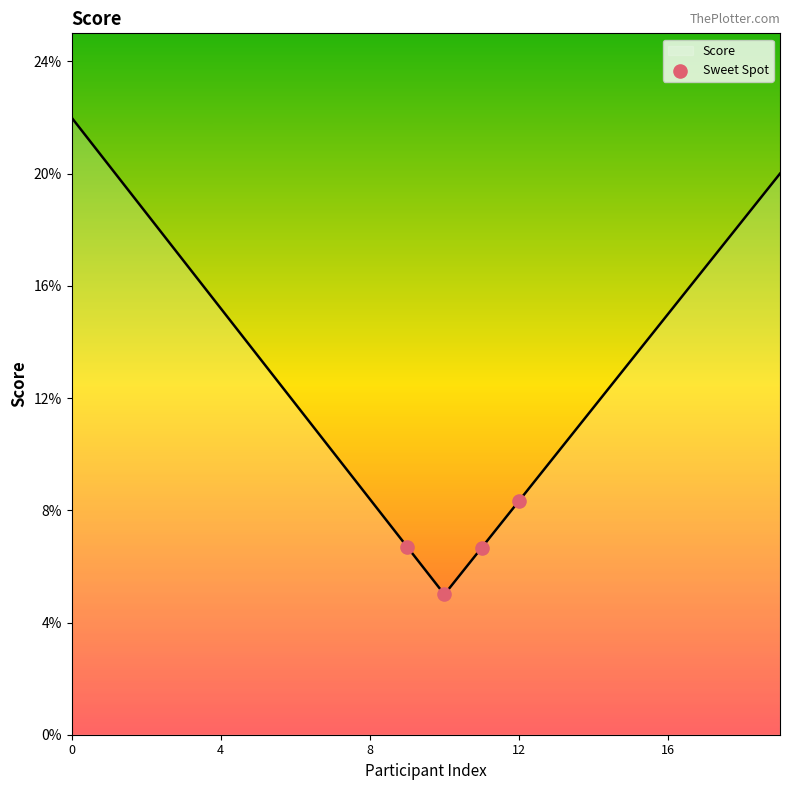

What is the maximum value shown in the chart?

22.0